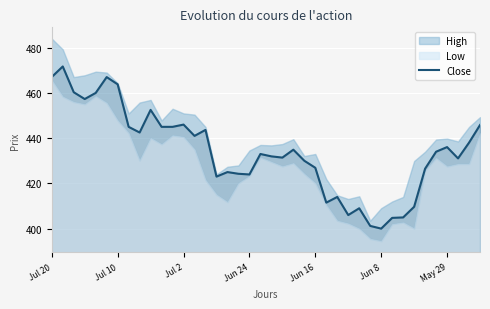

How many values are below 434?

20